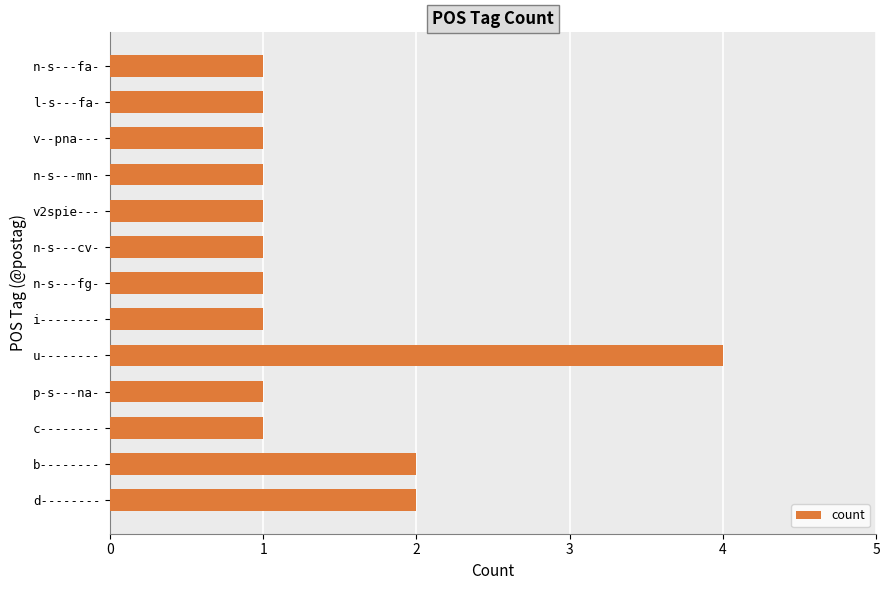

What is the difference between the second highest and minimum values?

1